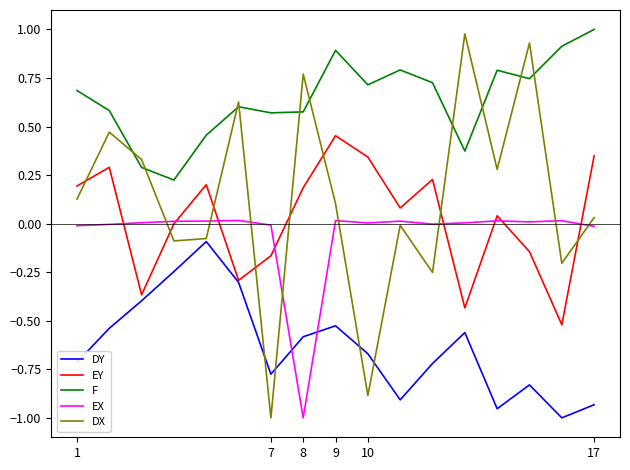

How many intersections are there between DX and EY?

8